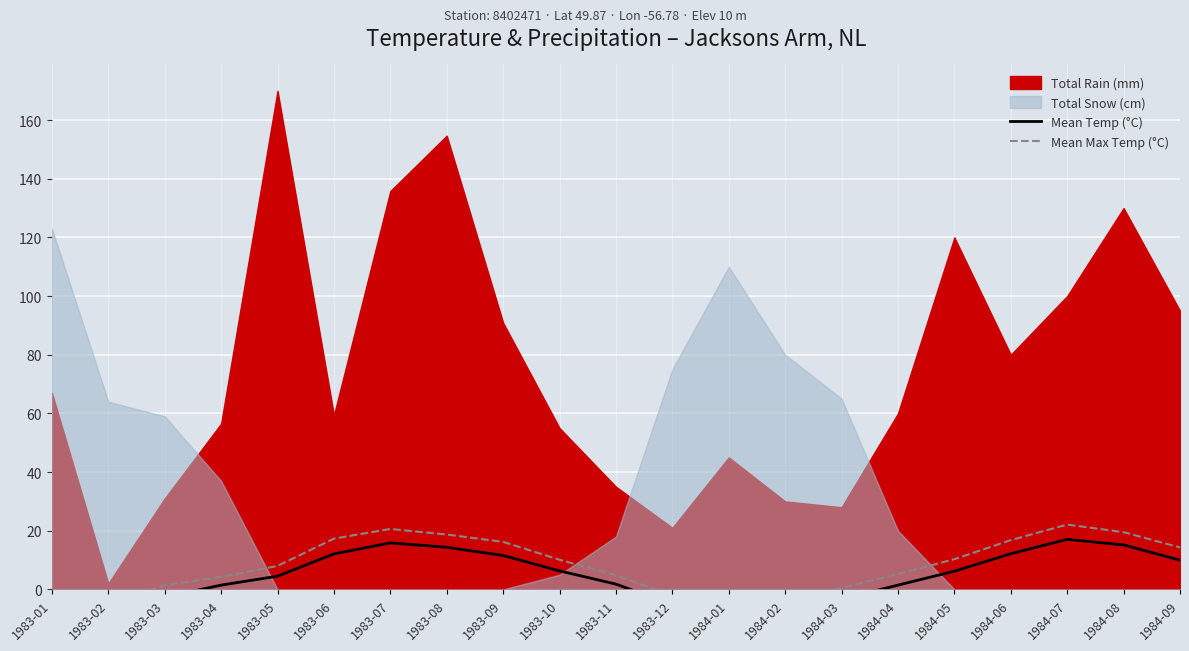

True or false: Mean Temp (°C) and Mean Max Temp (°C) intersect in this chart.

False